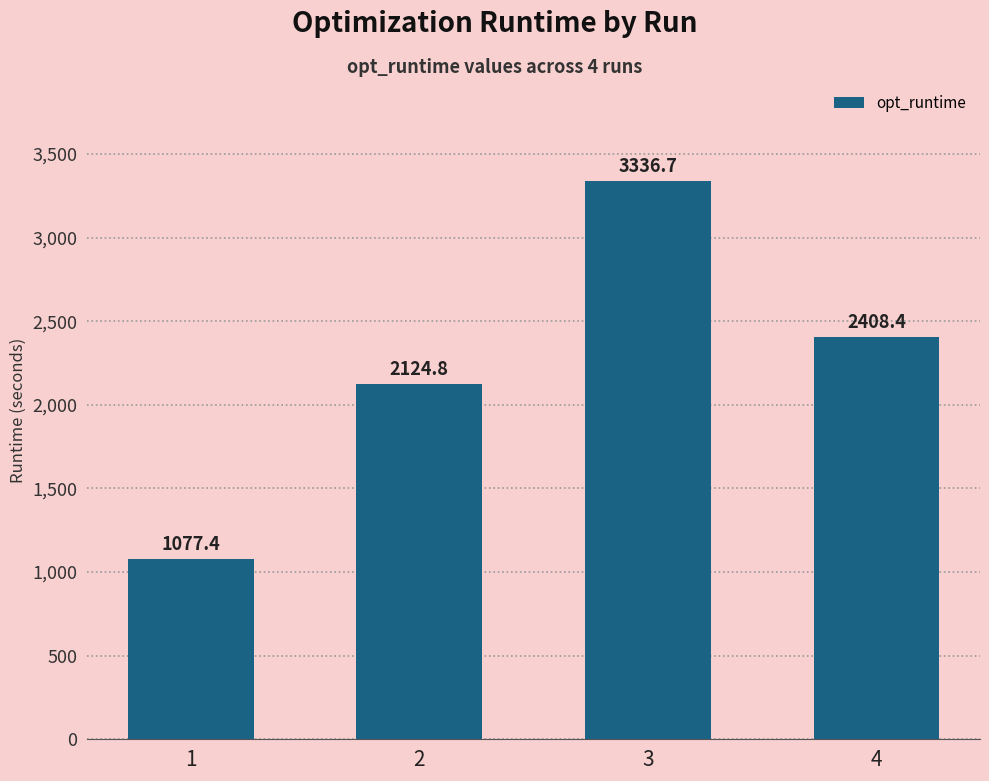

The chart shows a value of 3336.7 at 3. True or false?

True